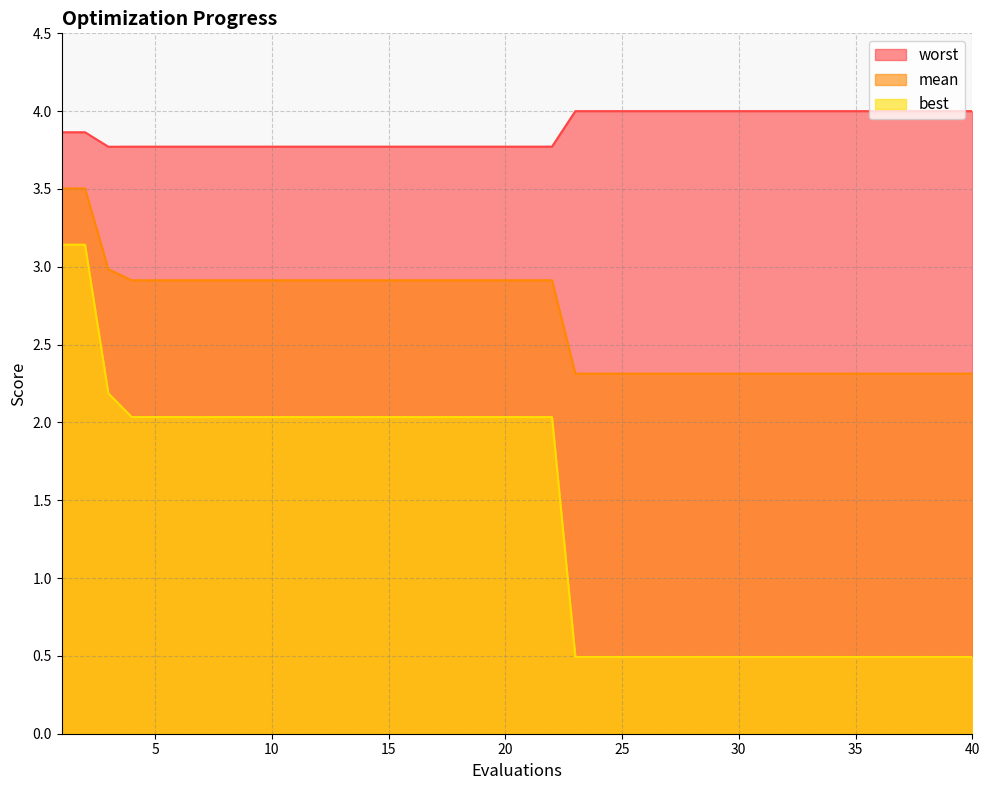

Which series has the largest range (max minus min)?

best